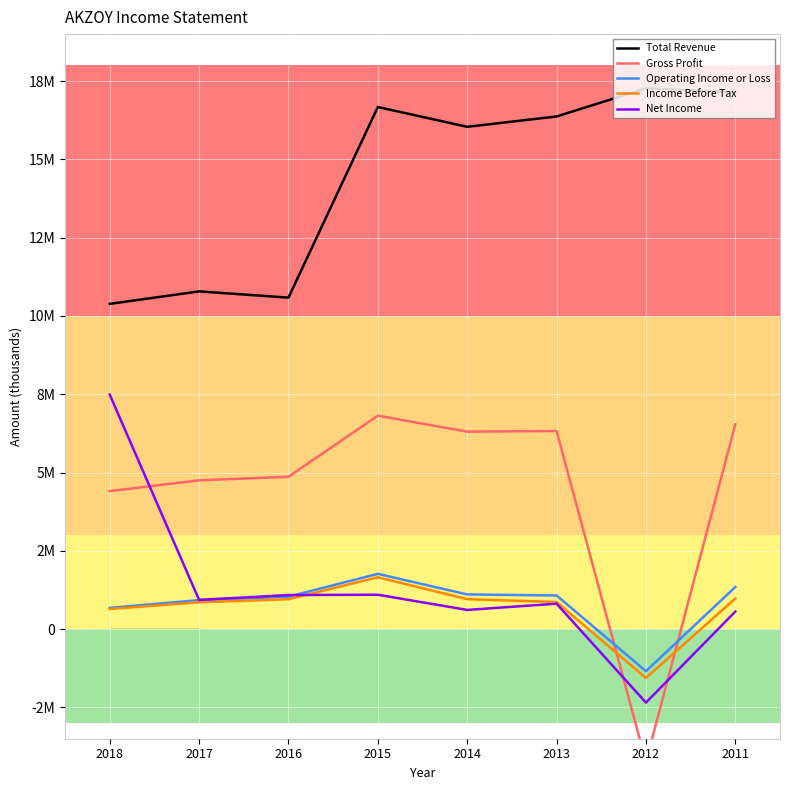

List the series in order of their peak value, highest first.

Total Revenue, Net Income, Gross Profit, Operating Income or Loss, Income Before Tax